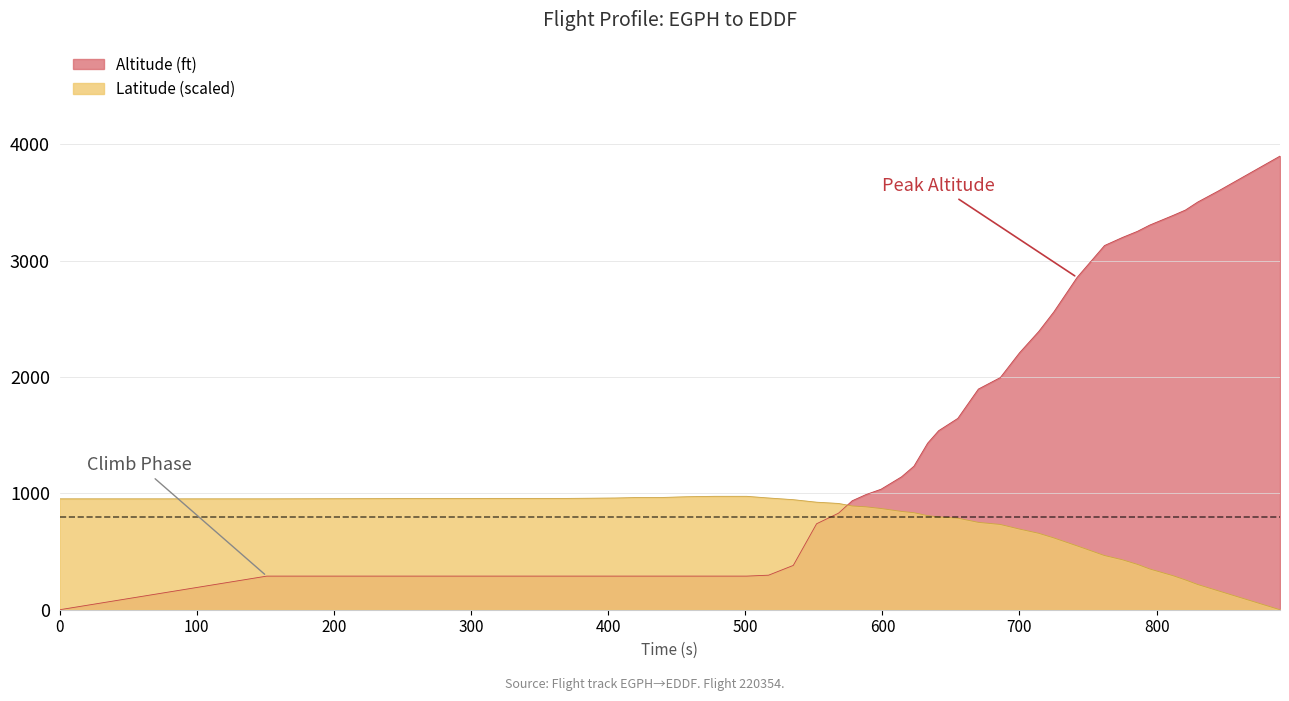

How many values in the Altitude (ft) series exceed 1432?

19